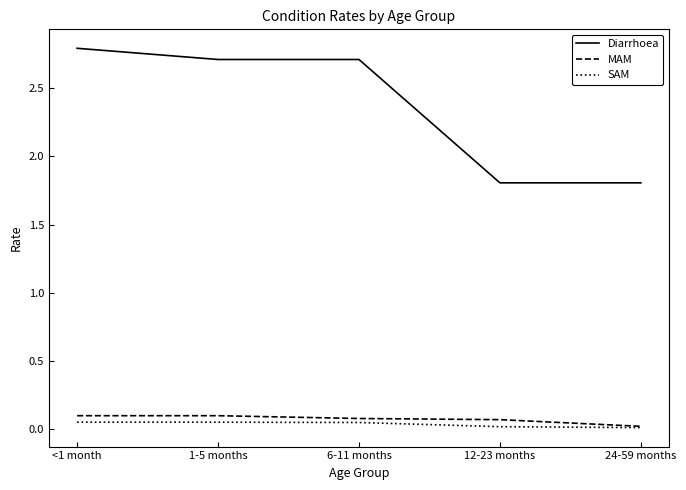

Which series has the largest range (max minus min)?

Diarrhoea